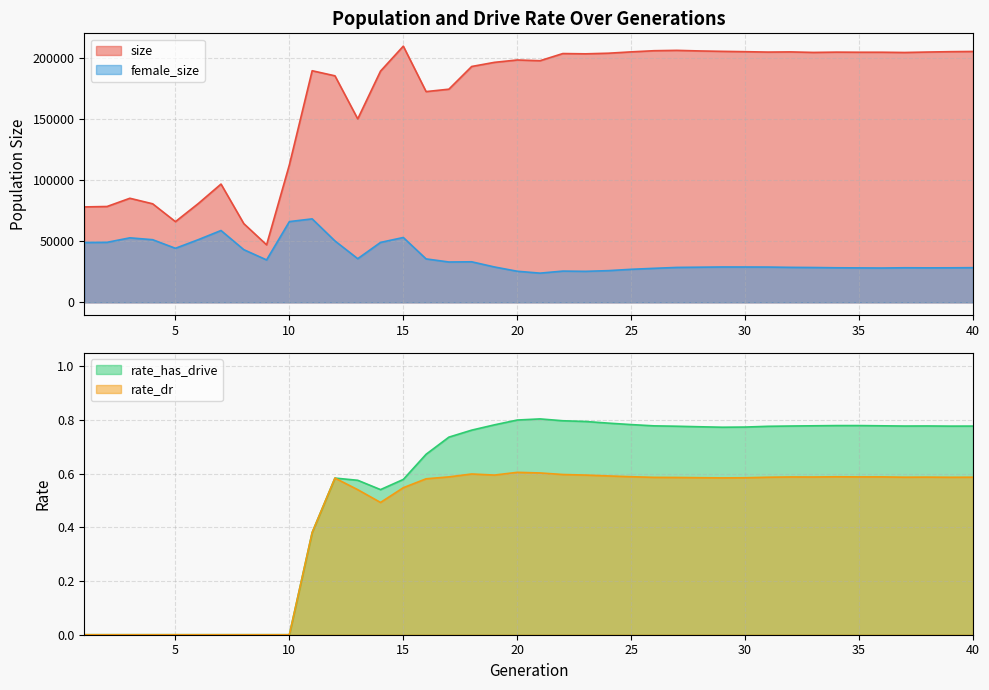

Which series has the largest total across all categories?

size